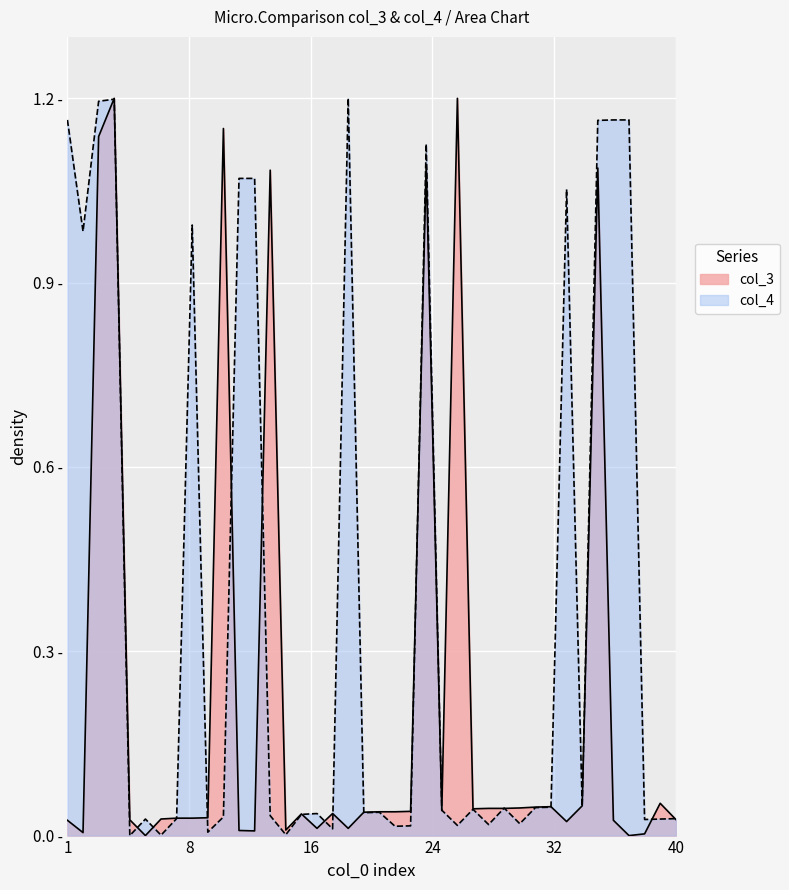

At which category is the sum across all series the highest?

4